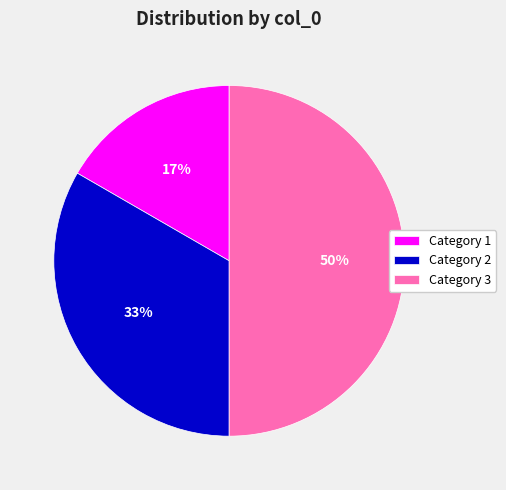

To the nearest percent, what is the difference between the Category 3 and Category 2 slice percentages?

17%